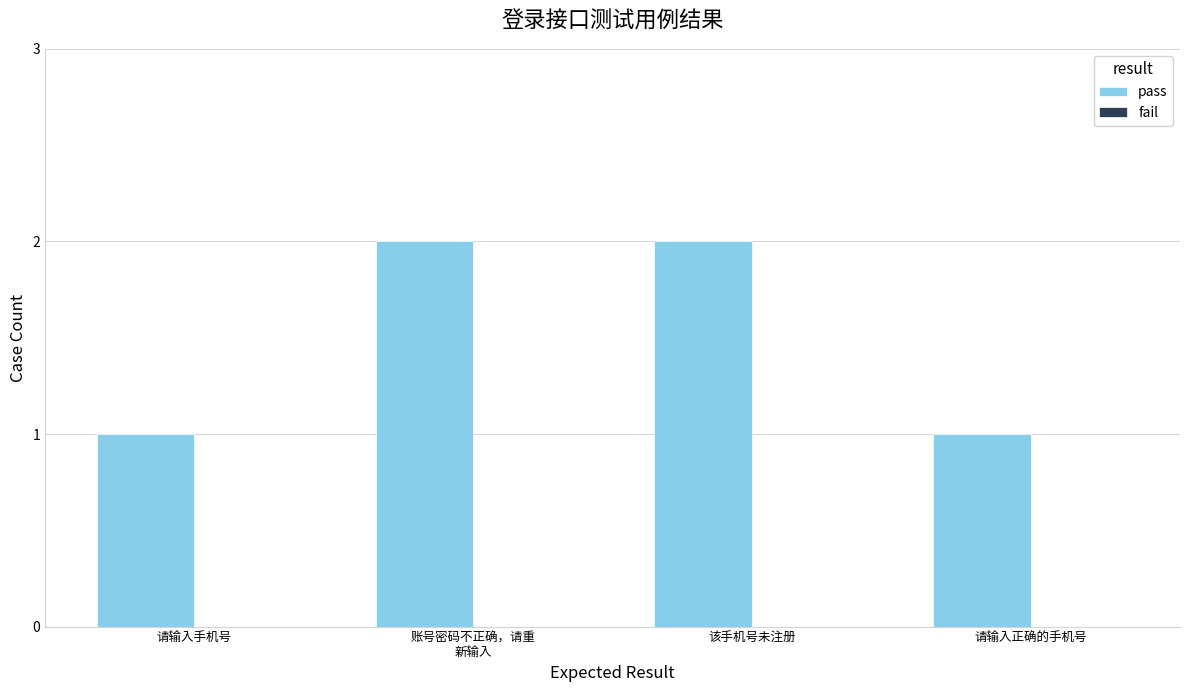

What is the sum of all values?

6